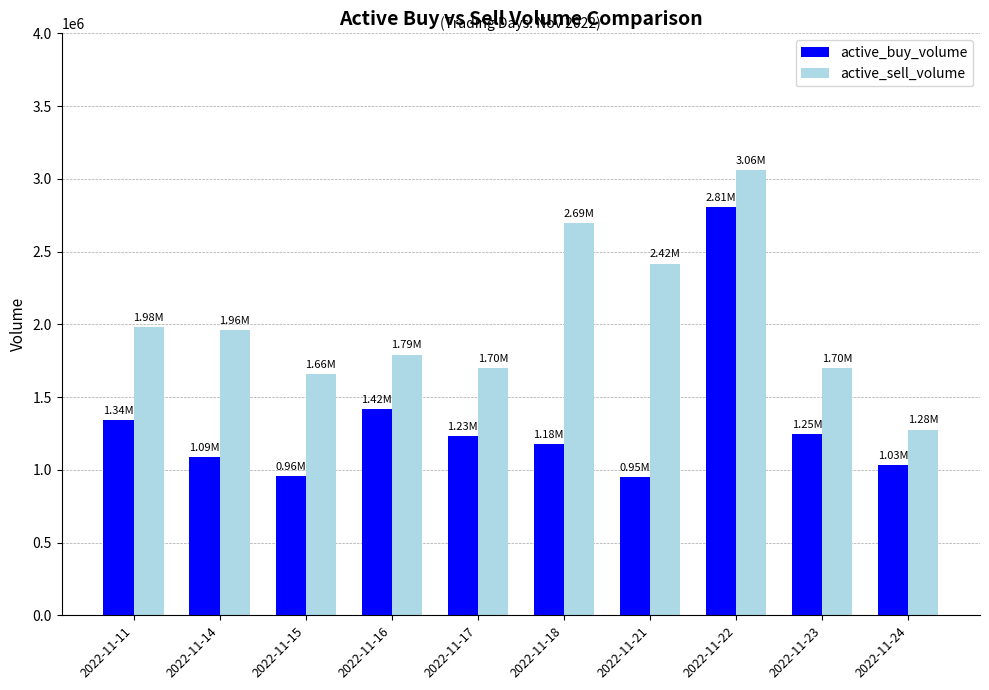

What is the difference between the maximum and minimum values in the active_sell_volume series?

1785541